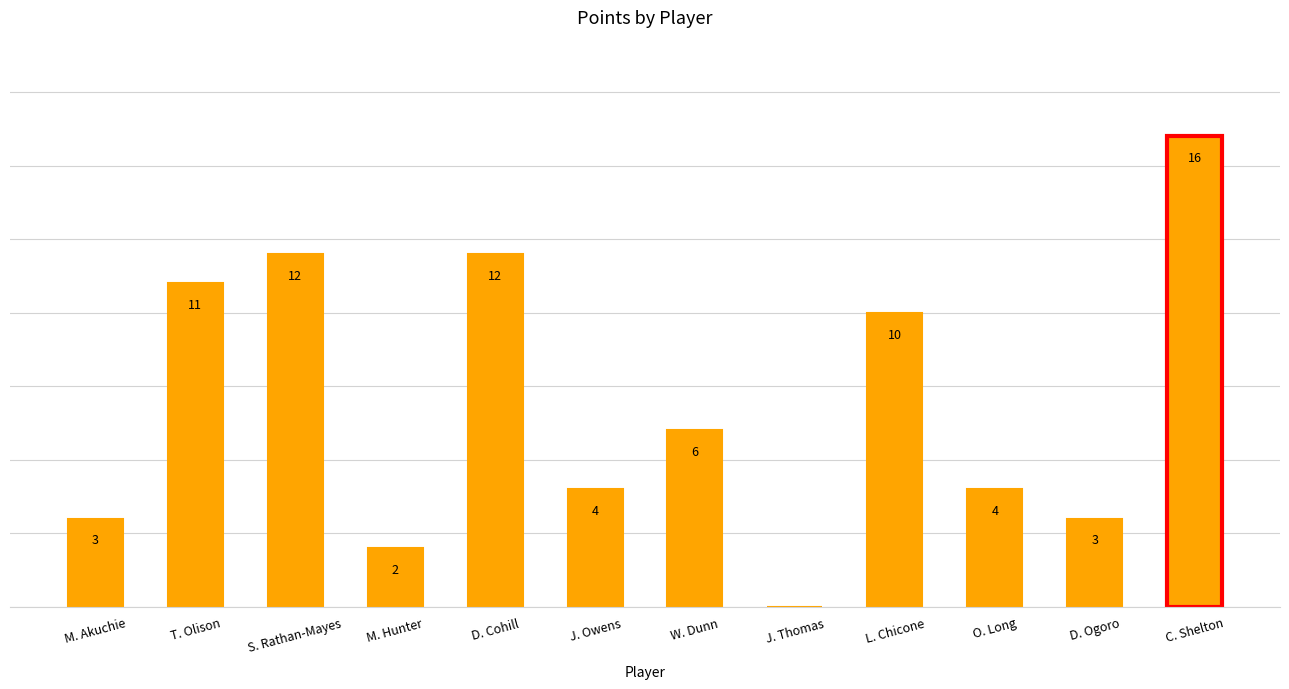

Where is the data nearest to the value 8?

W. Dunn